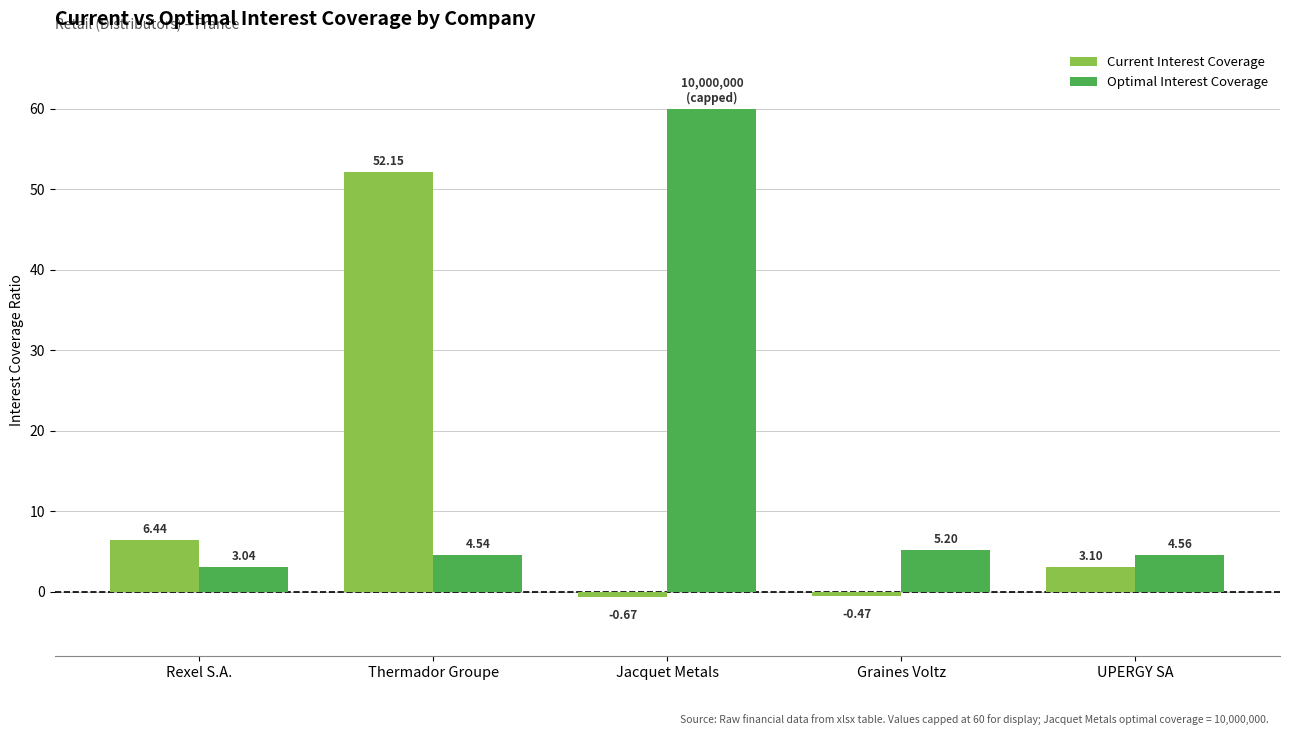

Rank the categories by Current Interest Coverage value from lowest to highest.

Jacquet Metals, Graines Voltz, UPERGY SA, Rexel S.A., Thermador Groupe